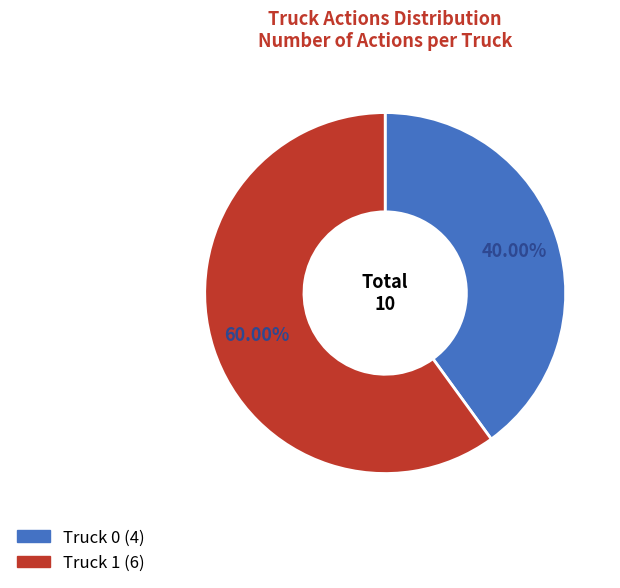

Between Truck 0 and Truck 1, which is larger?

Truck 1